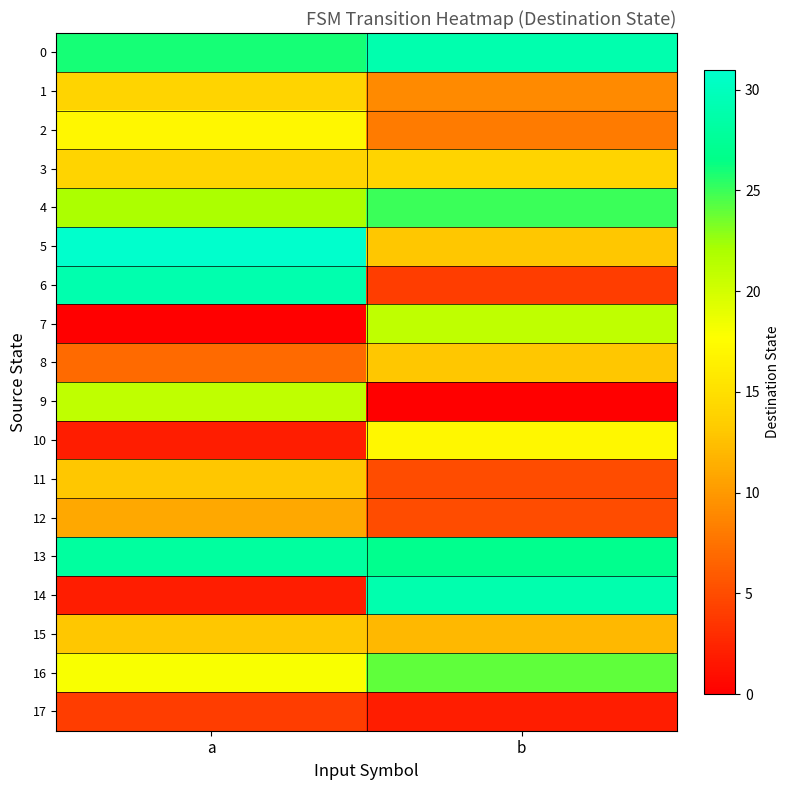

Reading left to right, what are all the values shown in this chart?

0: a=26	b=29
1: a=14	b=9
2: a=17	b=8
3: a=14	b=14
4: a=22	b=25
5: a=31	b=13
6: a=29	b=4
7: a=0	b=21
8: a=7	b=13
9: a=21	b=0
10: a=2	b=17
11: a=13	b=5
12: a=11	b=5
13: a=28	b=27
14: a=2	b=29
15: a=13	b=12
16: a=18	b=24
17: a=4	b=2